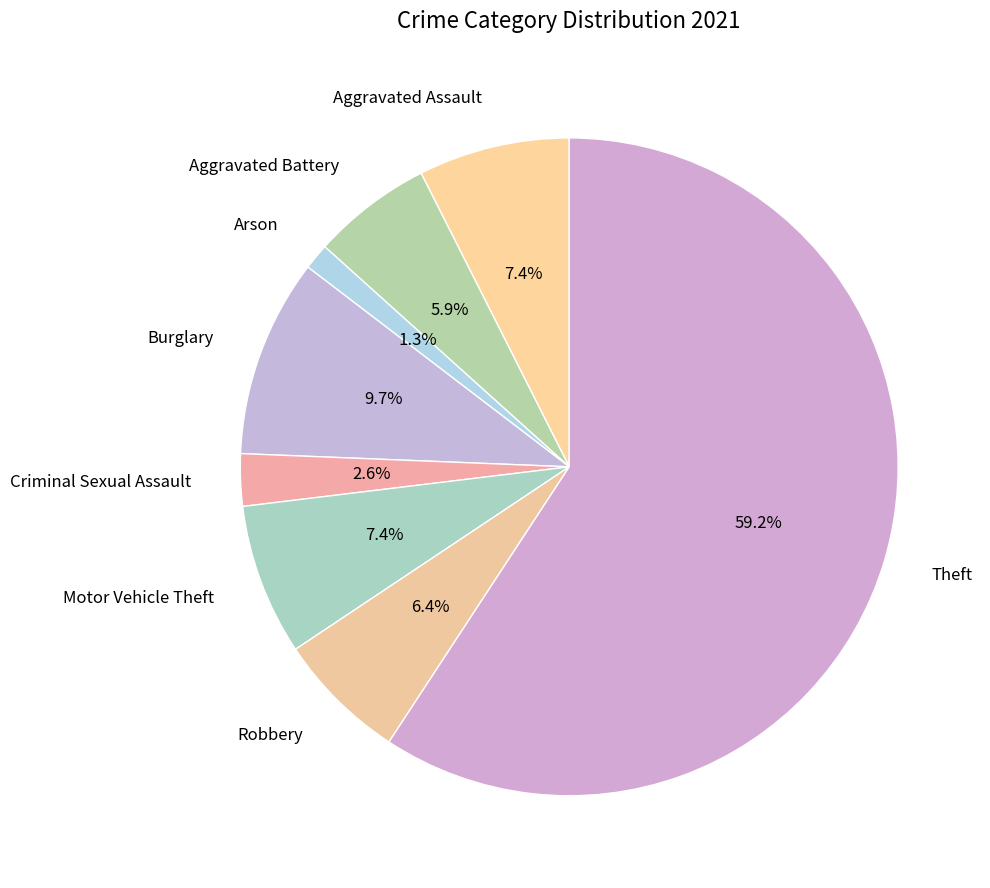

Which slice is the smallest?

Arson